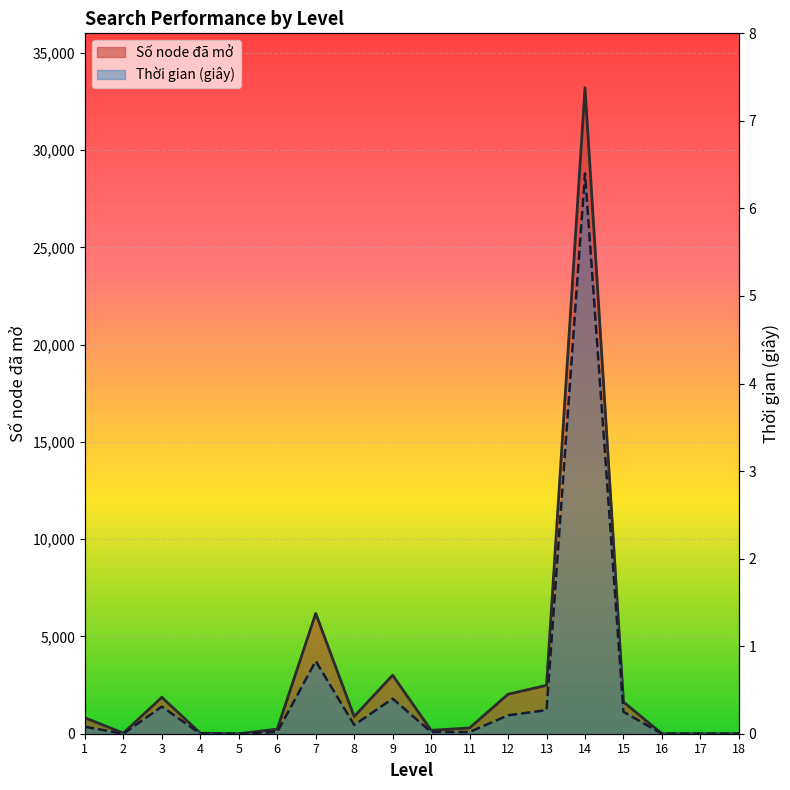

At 7, list the series in order from smallest to largest.

Thời gian (giây), Số node đã mở